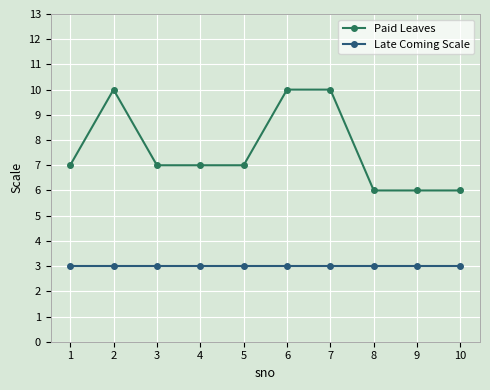

Is the value of Paid Leaves at 10 greater than the value of Late Coming Scale at 4?

Yes